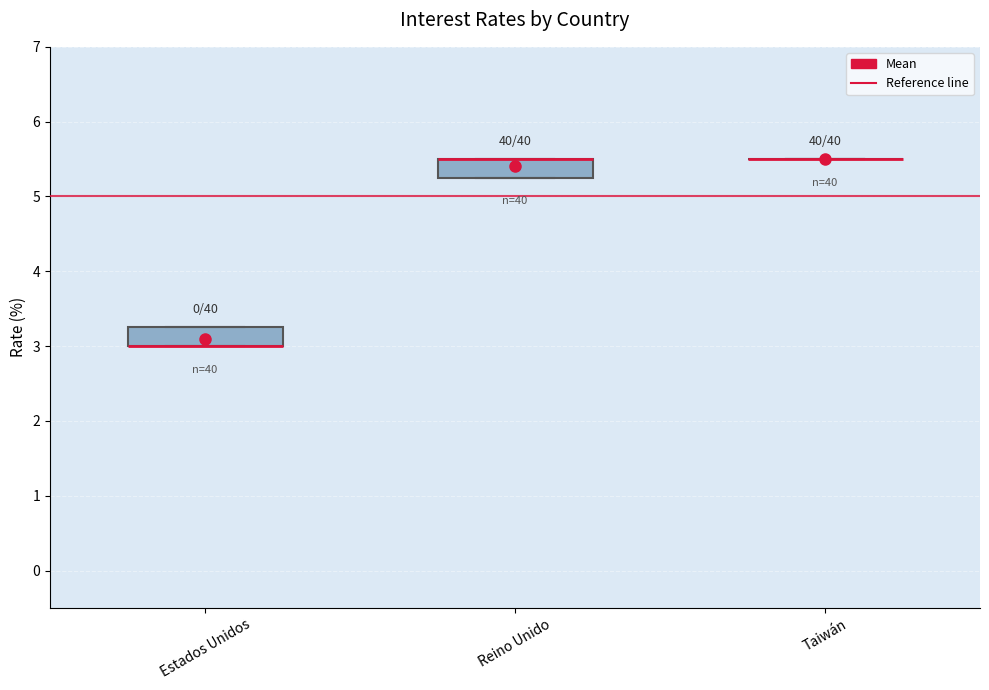

Reading left to right, read every box against the y-axis: the position of its median line, the range the box covers, and the ends of its whiskers. The values are not printed on the chart, so give them approximately, as read against the axis.

Estados Unidos: median 3.0 (drawn on the box's lower edge), box 3.0 to 3.3, whiskers 3.0 to 3.3
Reino Unido: median 5.5 (drawn on the box's upper edge), box 5.3 to 5.5, whiskers 5.3 to 5.5
Taiwán: box collapsed to a line at 5.5, whiskers 5.5 to 5.5